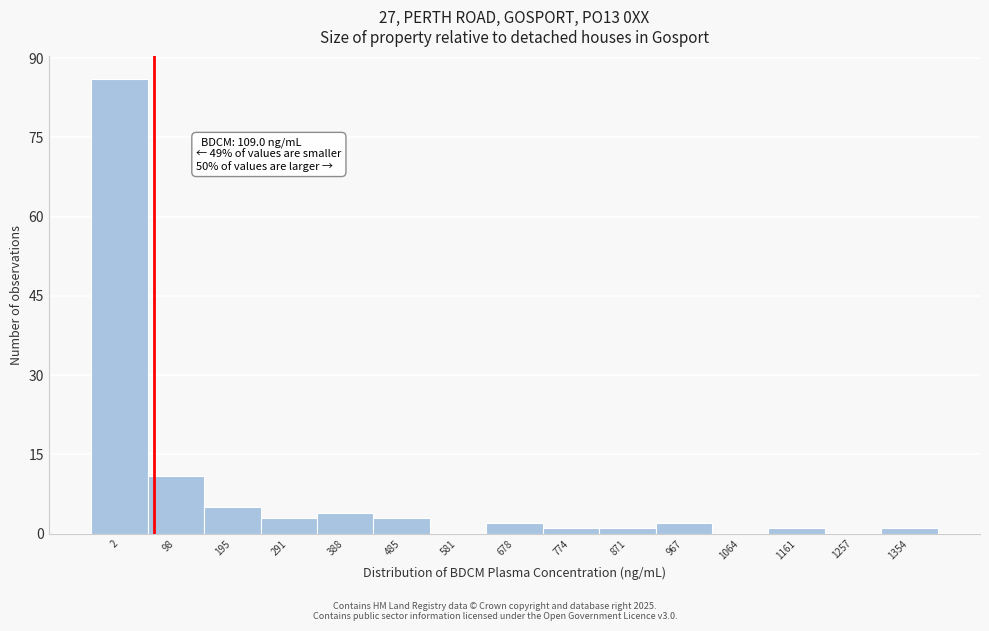

Reading left to right, list all the values displayed in this chart.

2=86	98=11	195=5	291=3	388=4	485=3	581=0	678=2	774=1	871=1	967=2	1064=0	1161=1	1257=0	1354=1